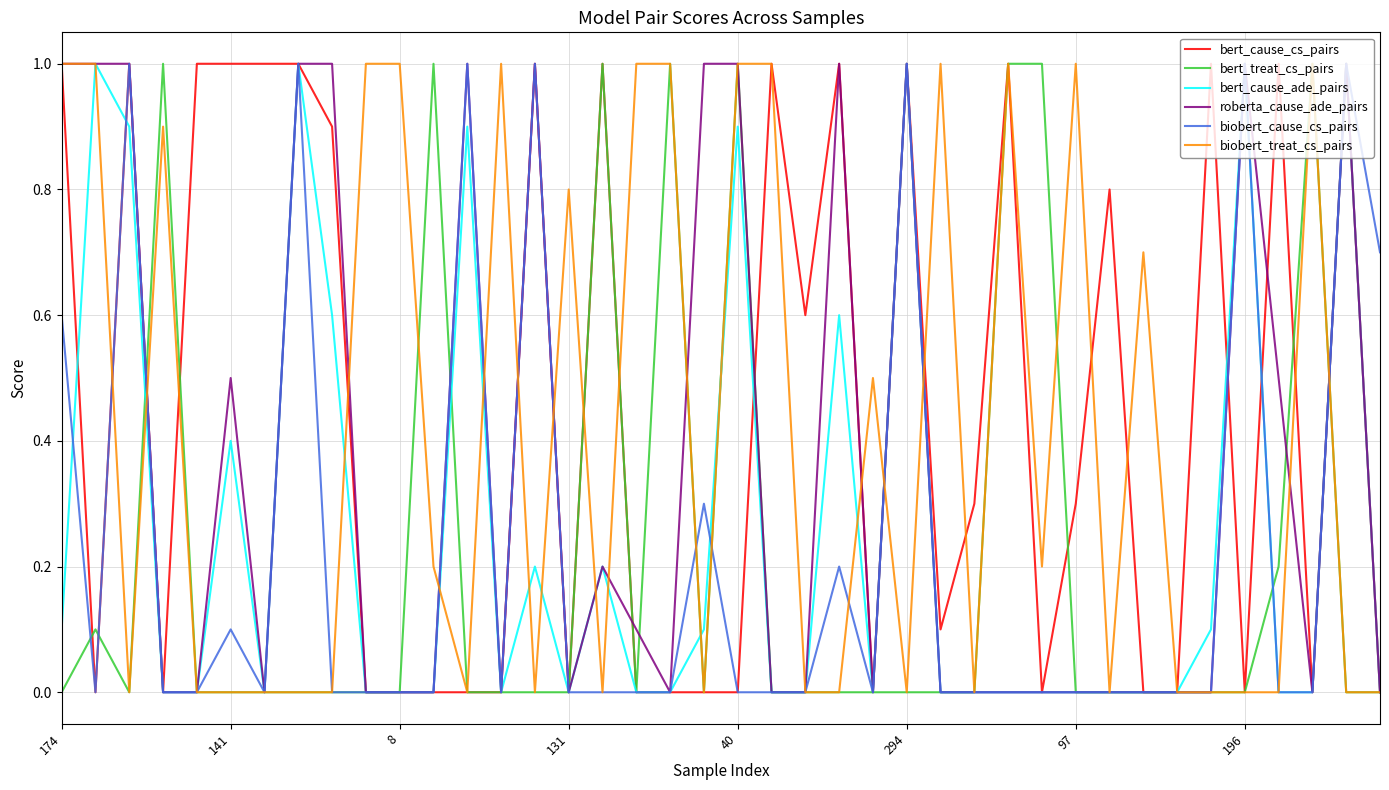

How many lines are shown in the chart?

6